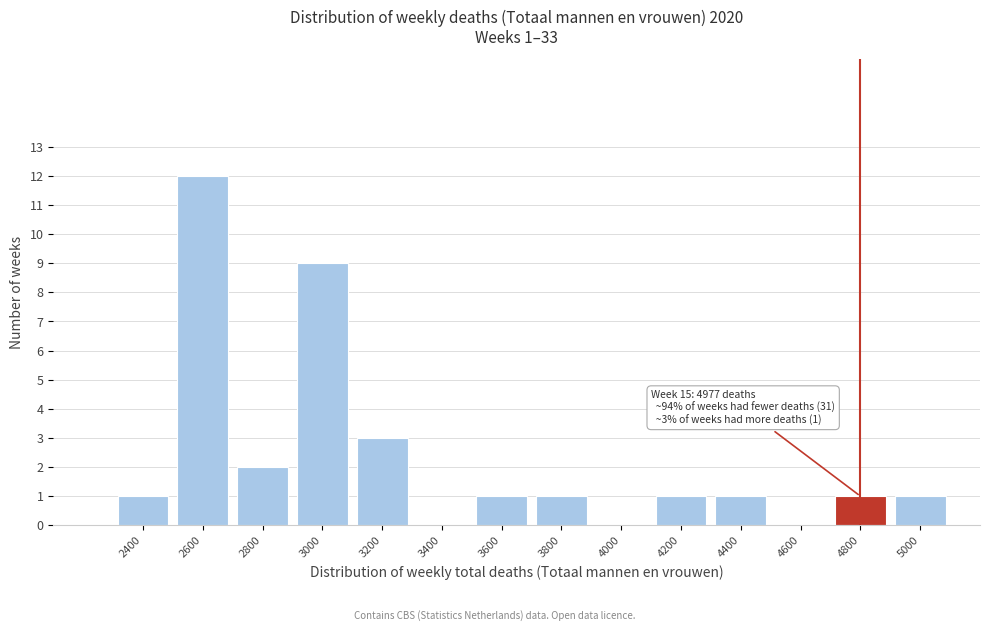

Reading left to right, what are all the values shown in this chart?

2400=1	2600=12	2800=2	3000=9	3200=3	3400=0	3600=1	3800=1	4000=0	4200=1	4400=1	4600=0	4800=1	5000=1